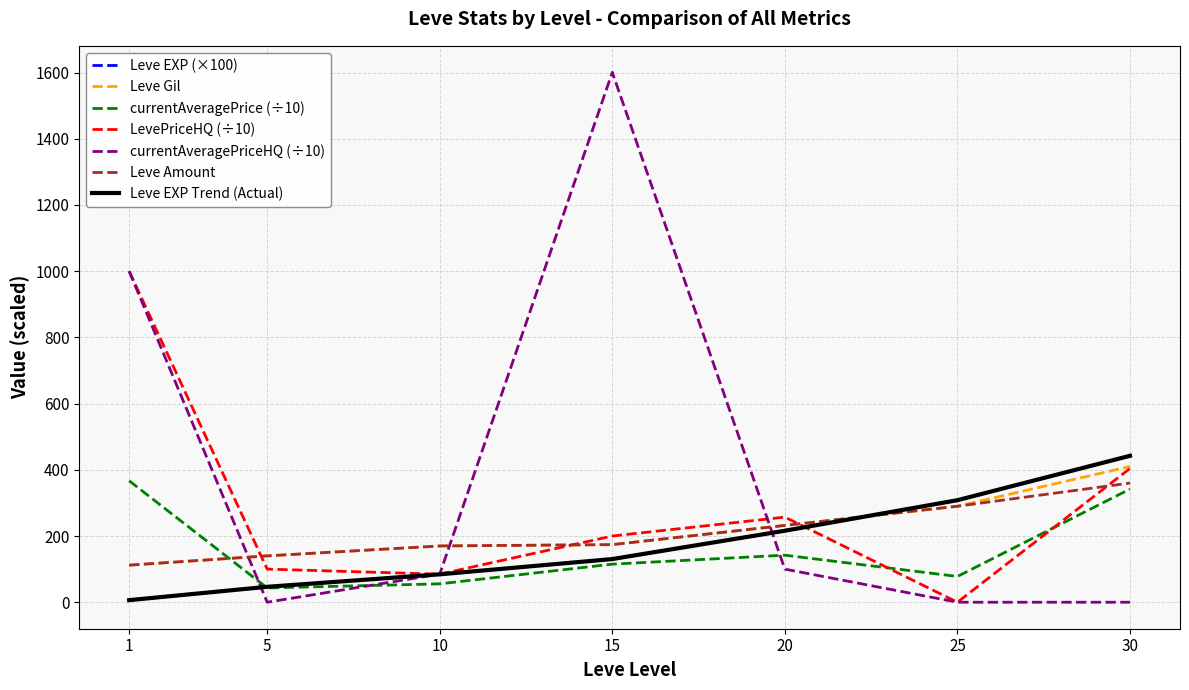

At how many categories does at least one series exceed 755?

2